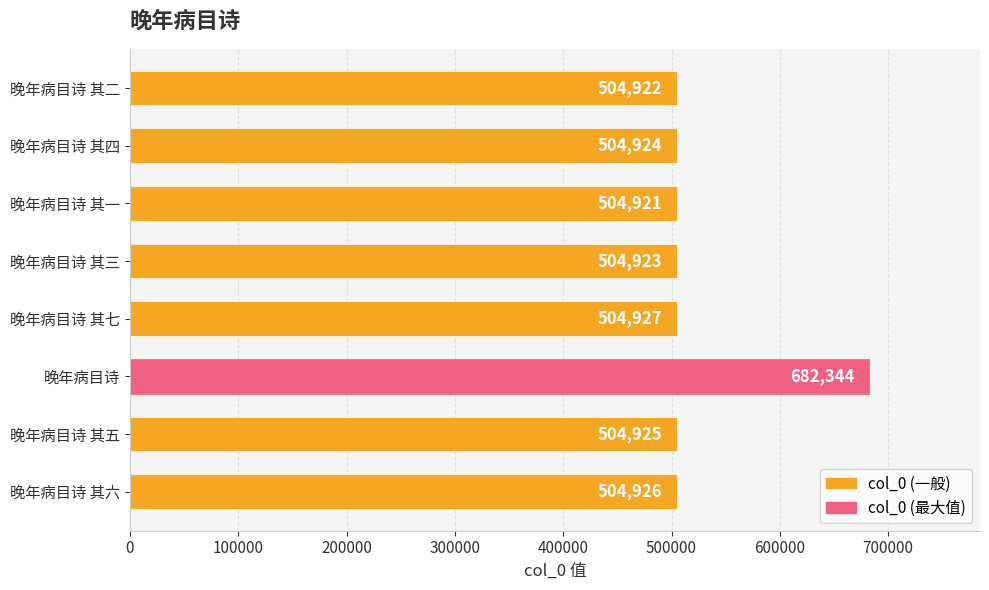

Rank the categories by value from highest to lowest.

晚年病目诗, 晚年病目诗 其七, 晚年病目诗 其六, 晚年病目诗 其五, 晚年病目诗 其四, 晚年病目诗 其三, 晚年病目诗 其二, 晚年病目诗 其一